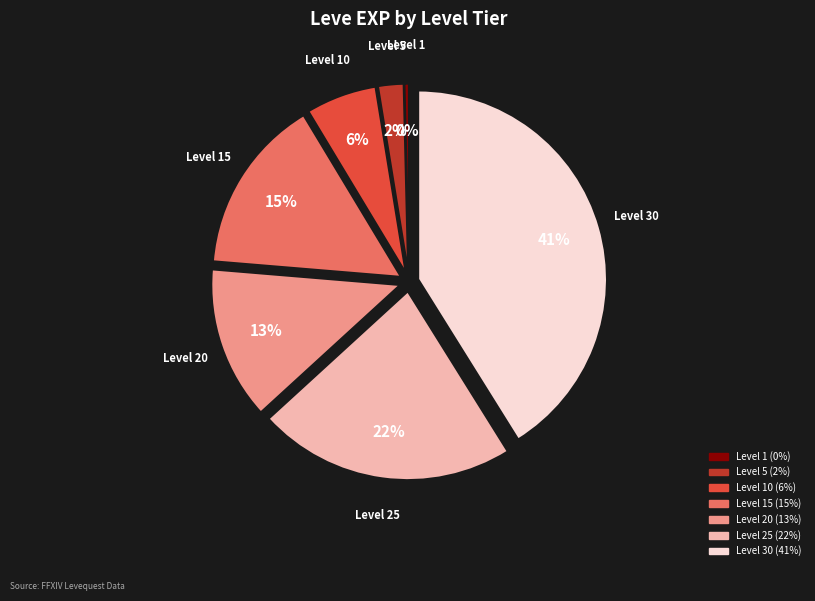

Does any single category account for the majority?

No